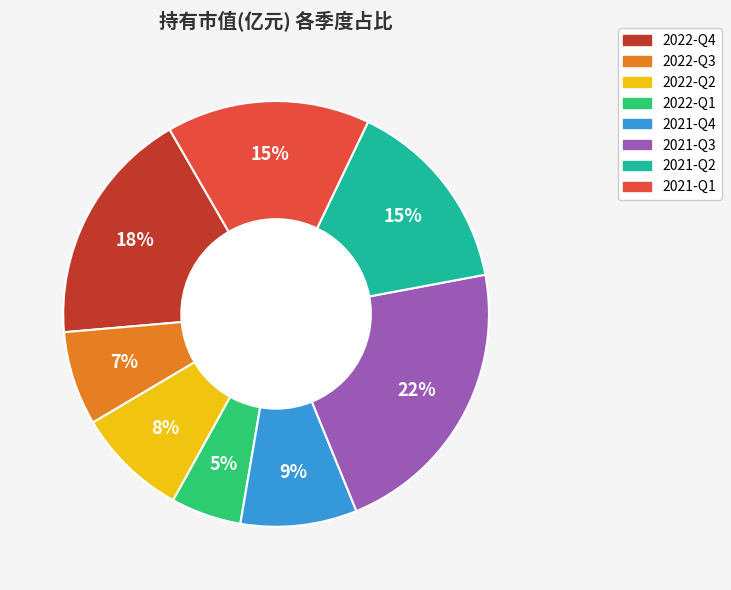

What is the largest slice in the pie chart?

2021-Q3